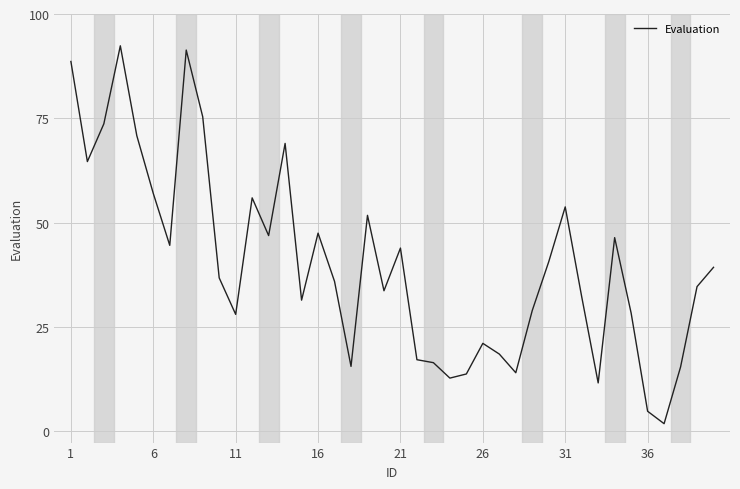

How many lines are shown in the chart?

1